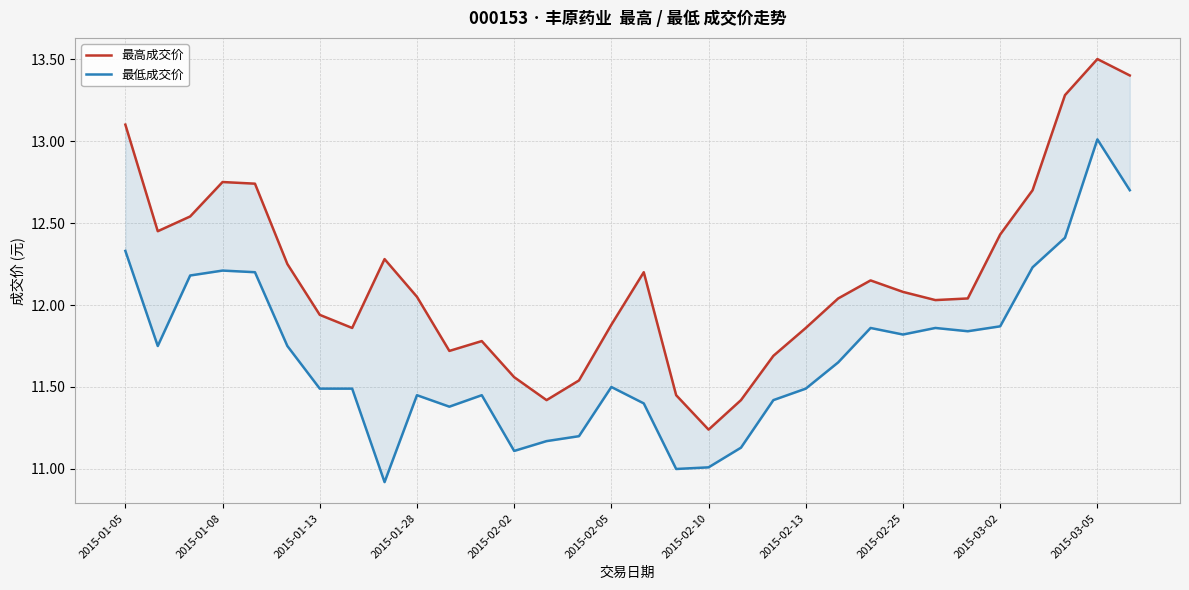

What is the spread (max minus min) of values at 25?

0.2